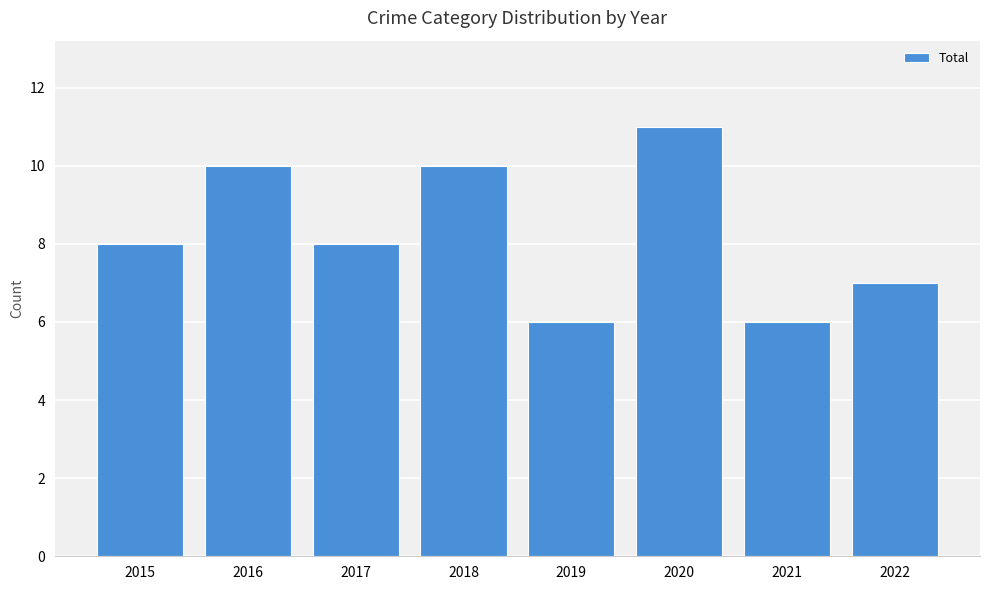

Read the value at 2018.

10